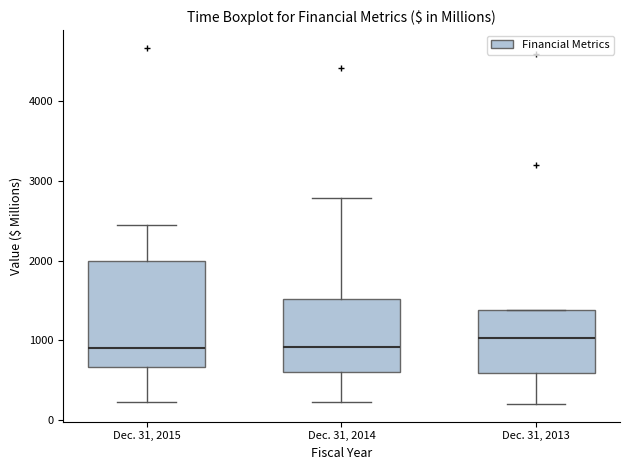

Where does the lower whisker of the box for Dec. 31, 2014 end on the y-axis? The values are not printed on the chart, so give them approximately, as read against the axis.

200